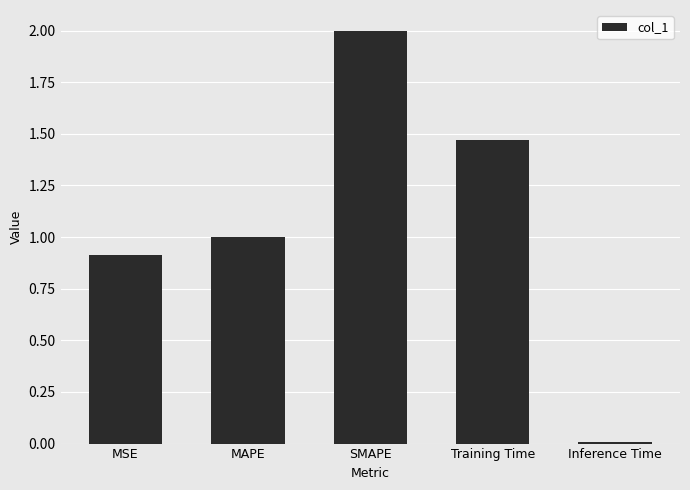

Which has a higher value, MAPE or SMAPE?

SMAPE